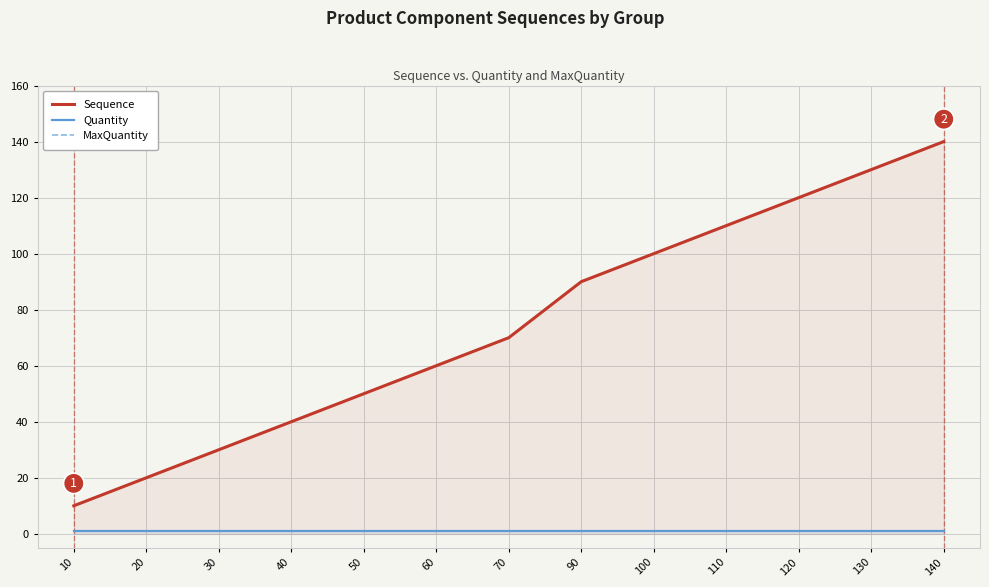

True or false: Quantity and Sequence intersect in this chart.

False